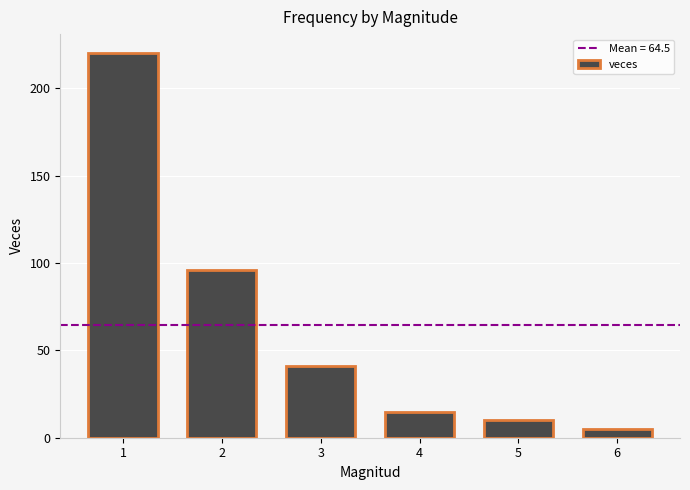

At which category does the chart reach its minimum across all series?

6